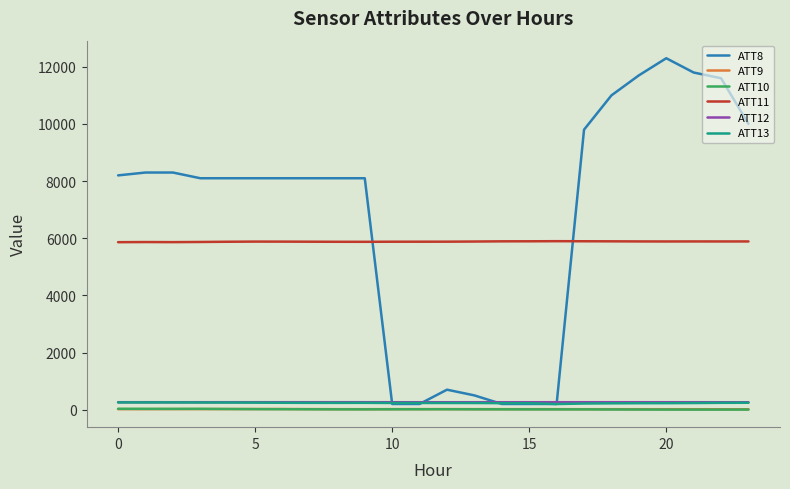

What is the greatest value displayed?

12300.0